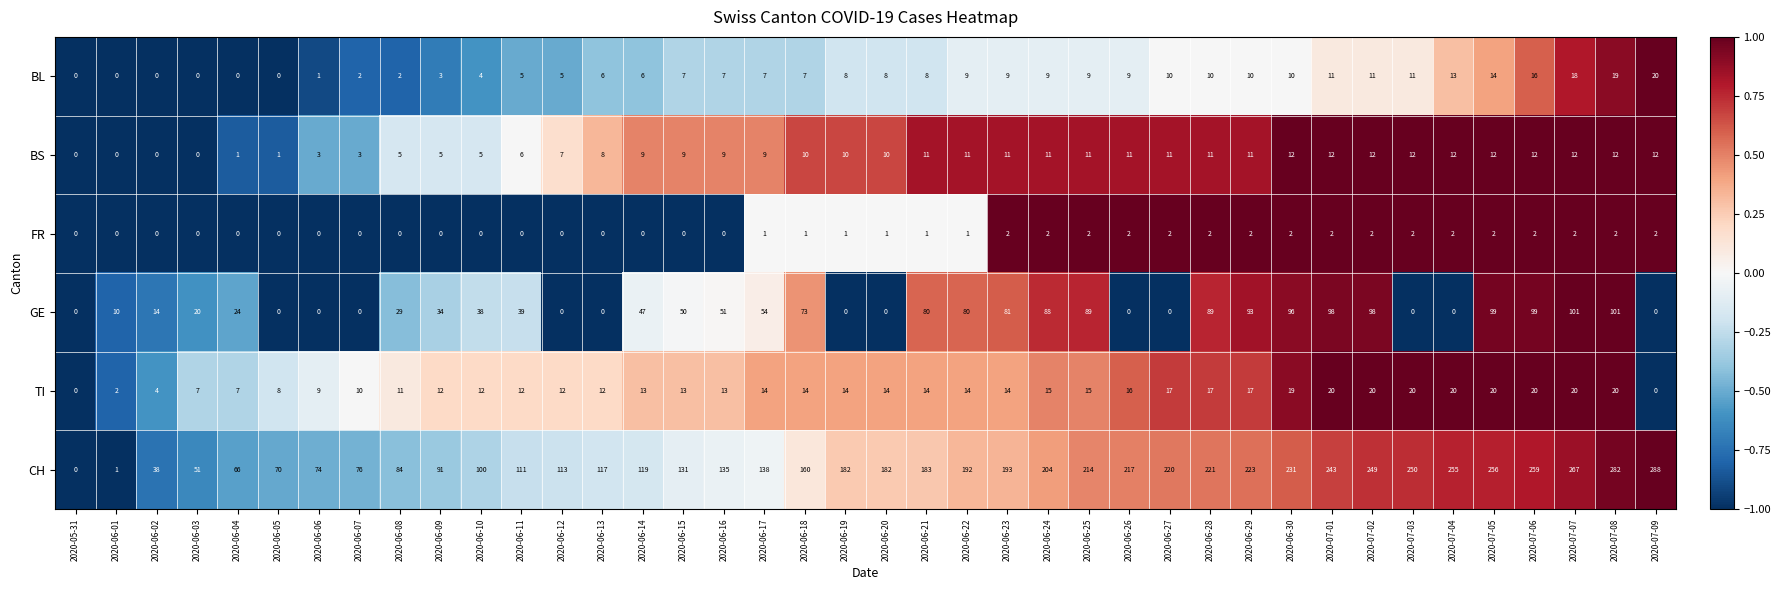

What is the total value across all series at 2020-07-03?

295